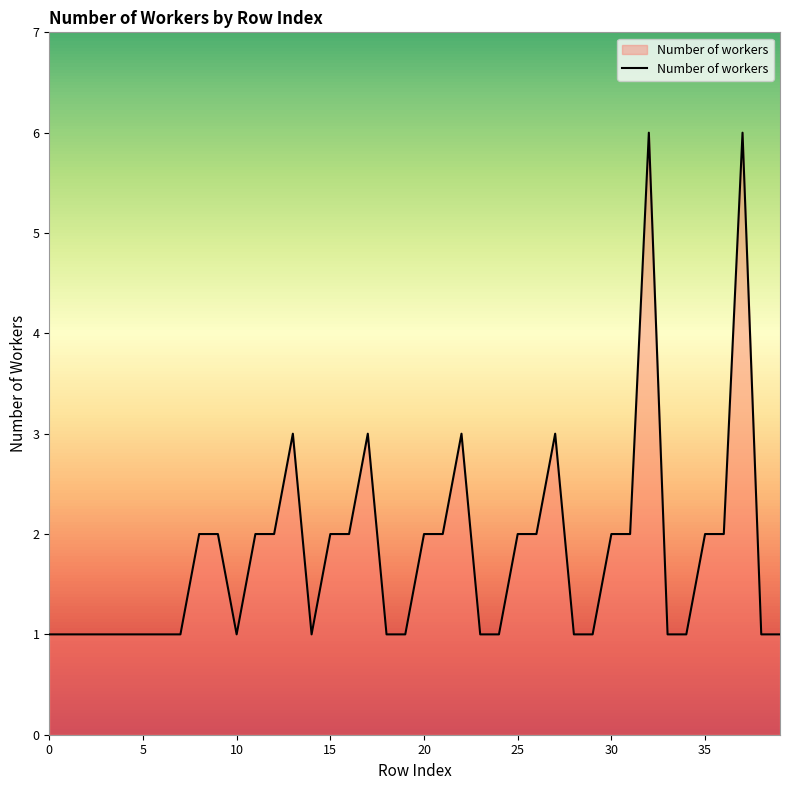

What is the difference between the maximum and second lowest values?

5